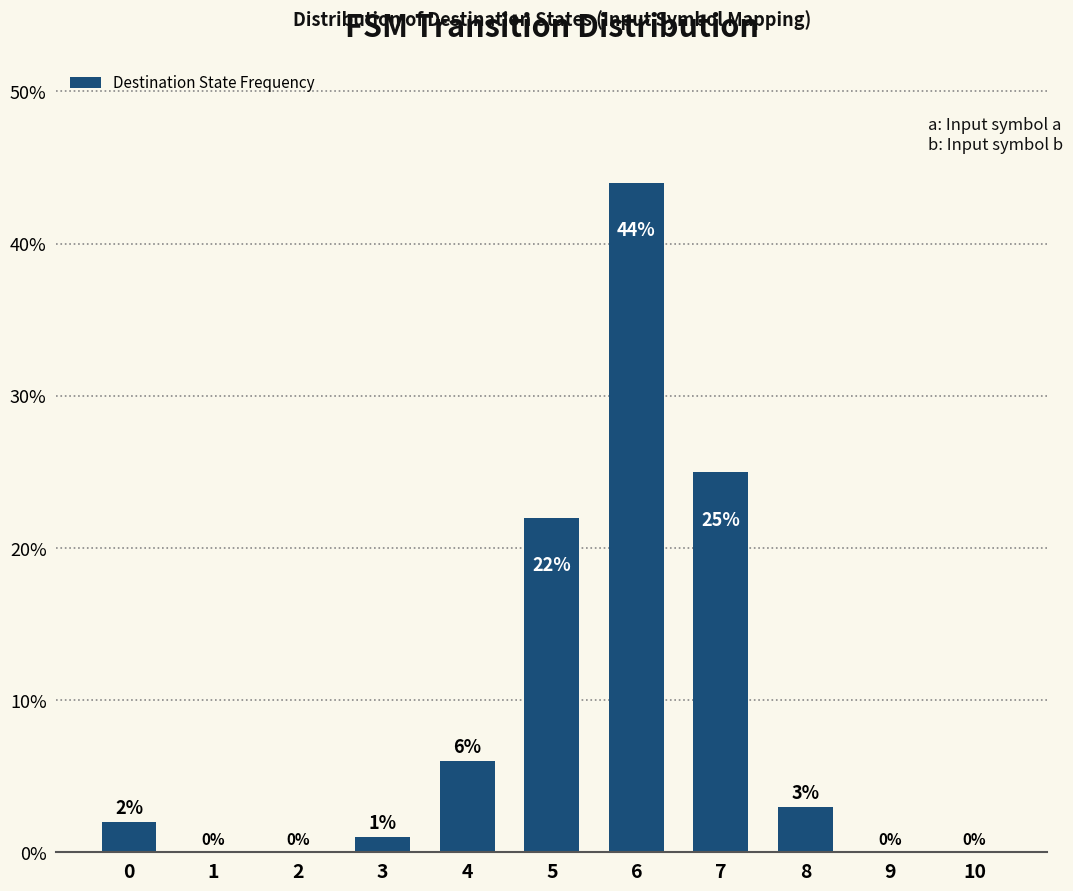

What is the maximum value shown in the chart?

44